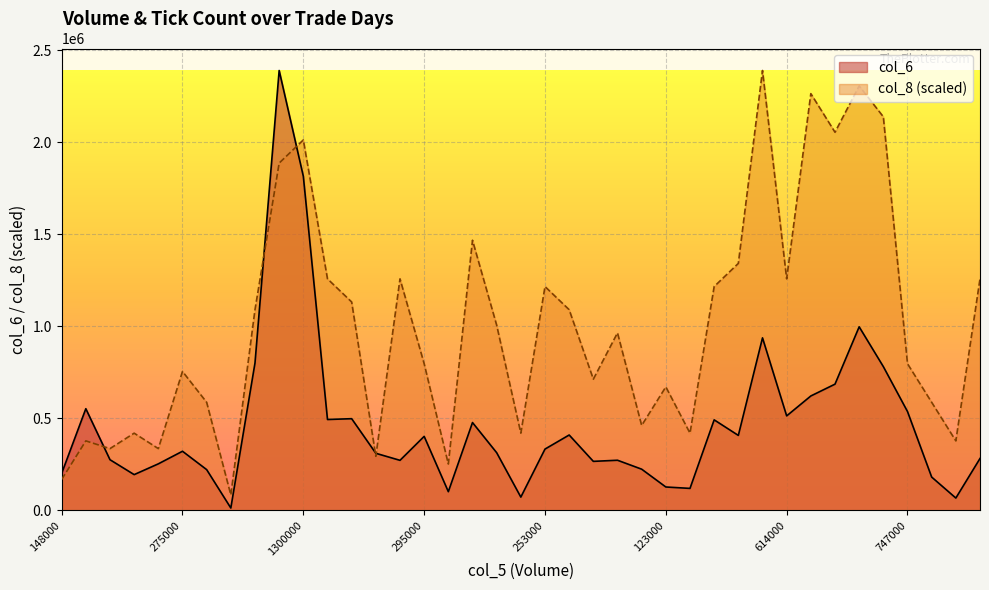

List the labels in order of col_6 value, smallest first.

10000, 94000, 54000, 75000, 113000, 123000, 249000, 176000, 148000, 179000, 202000, 218000, 206000, 196000, 231000, 221000, 346000, 208000, 231000, 275000, 253000, 295000, 404000, 323000, 343000, 484000, 322000, 313000, 614000, 747000, 407000, 877000, 1128000, 1216000, 619000, 1025000, 1481000, 1300000, 1594000